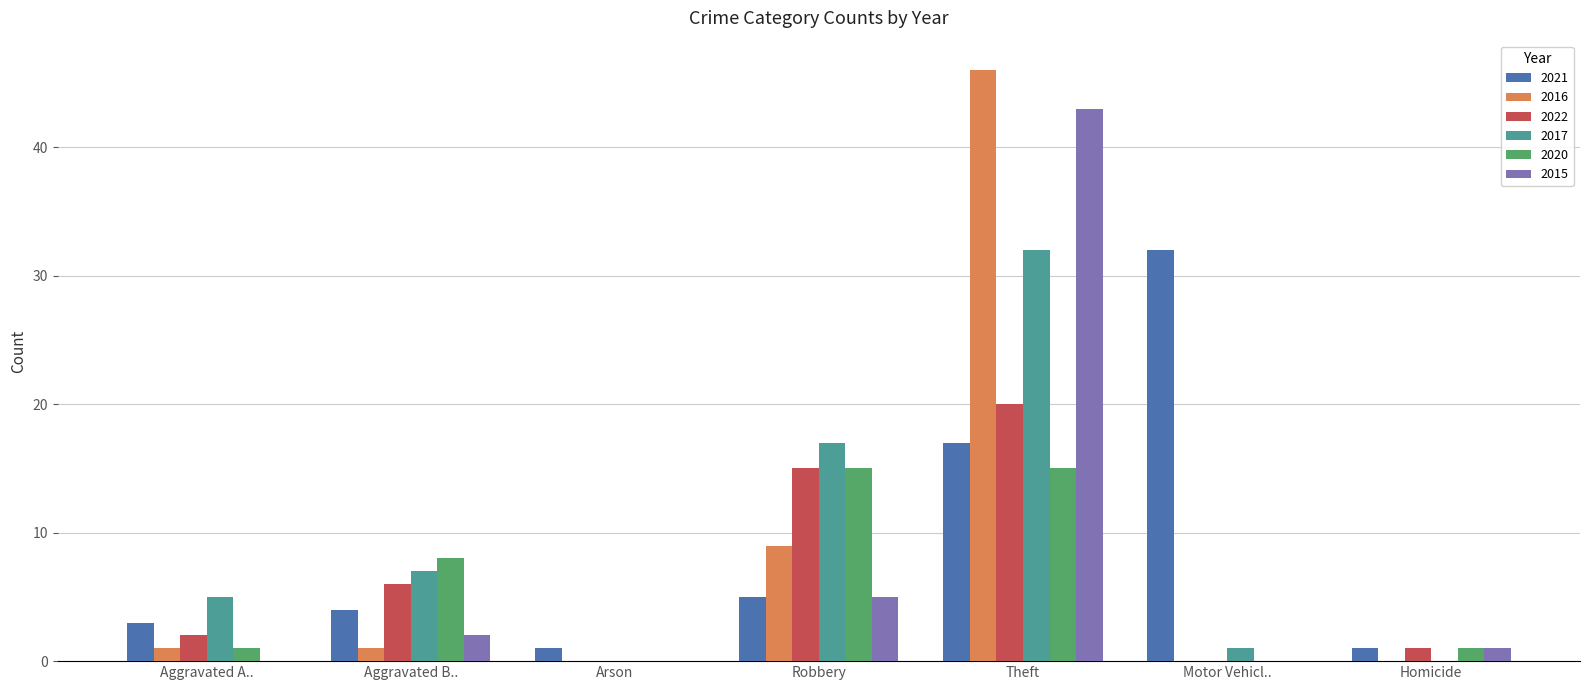

How many data points does each series have?

7